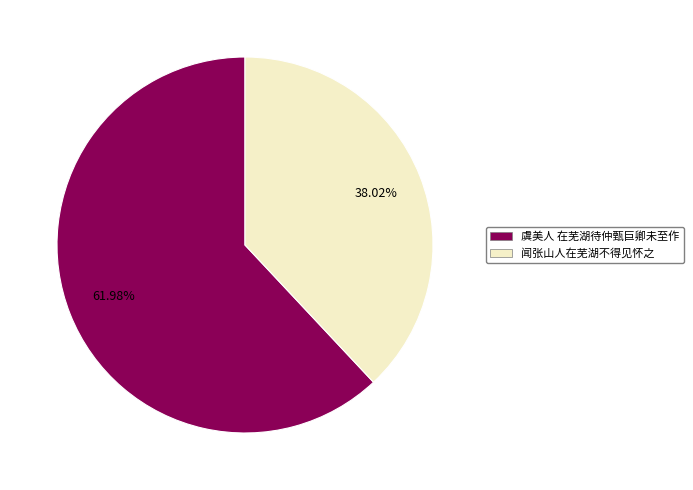

To the nearest percent, what is the combined percentage of 虞美人 在芜湖待仲甄巨卿未至作 and 闻张山人在芜湖不得见怀之?

100%